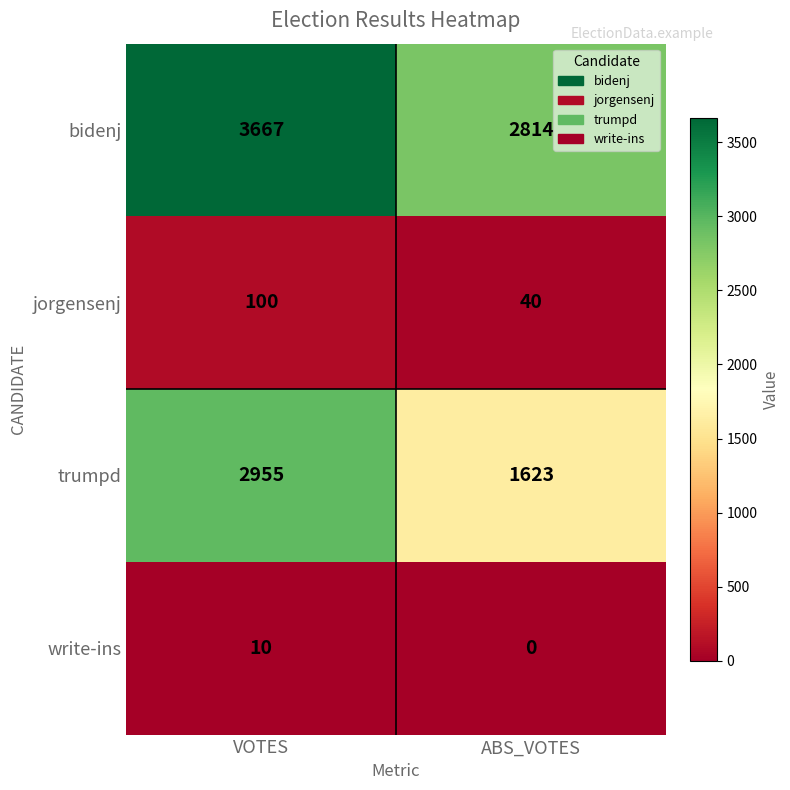

At which category is the sum across all series the highest?

VOTES